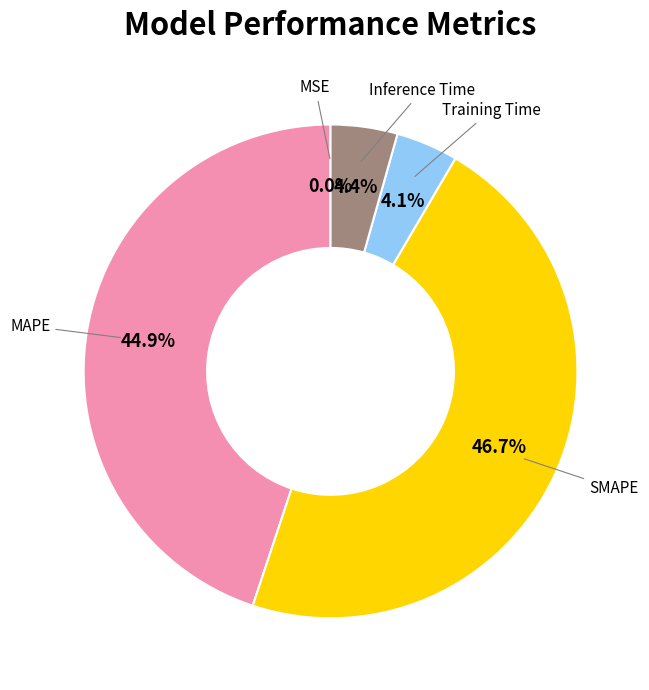

To the nearest percent, what is the difference between the largest and smallest slice percentages?

47%